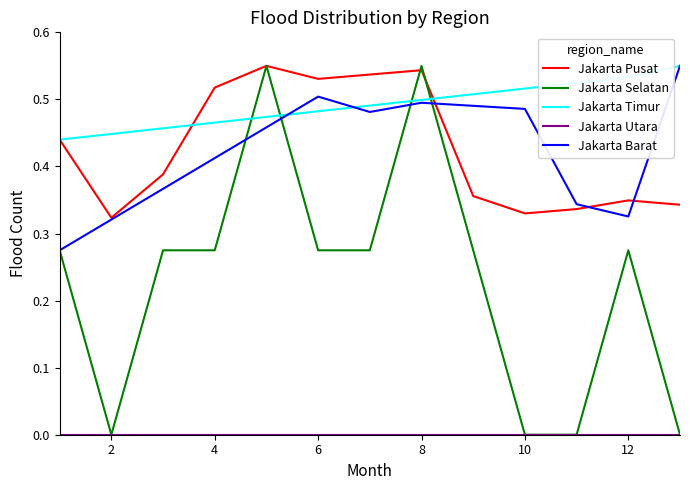

What is the difference between the maximum and minimum values in the Jakarta Pusat series?

0.2